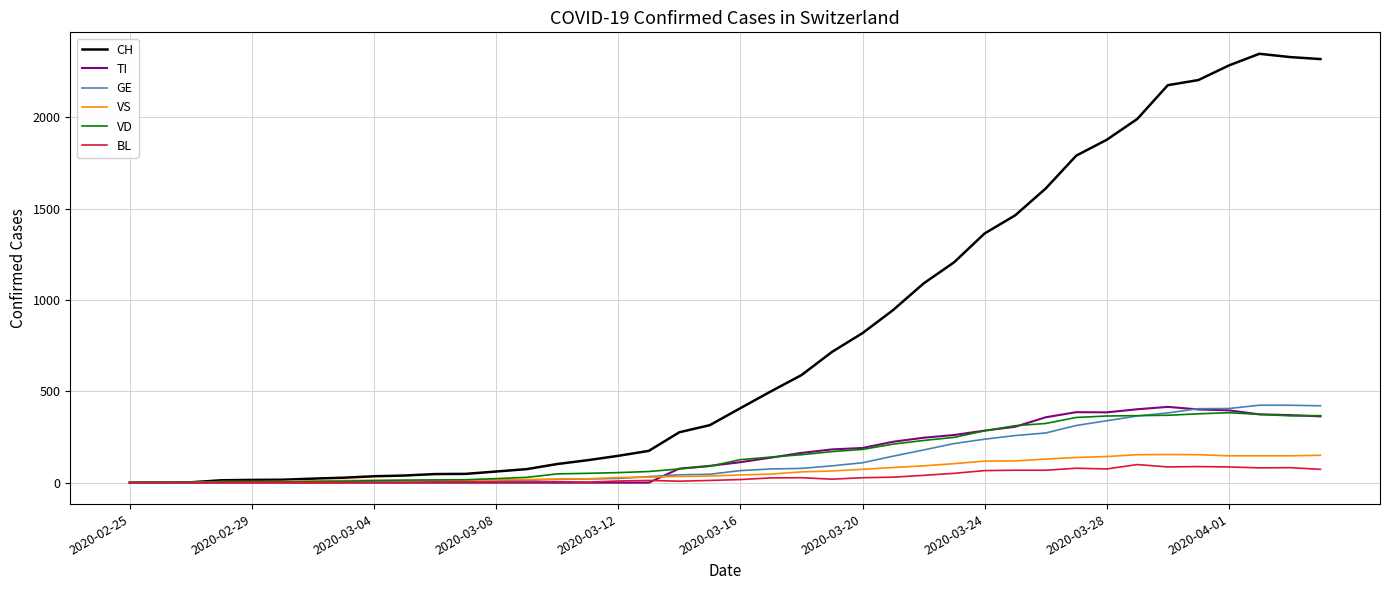

Which series has the largest total across all categories?

CH